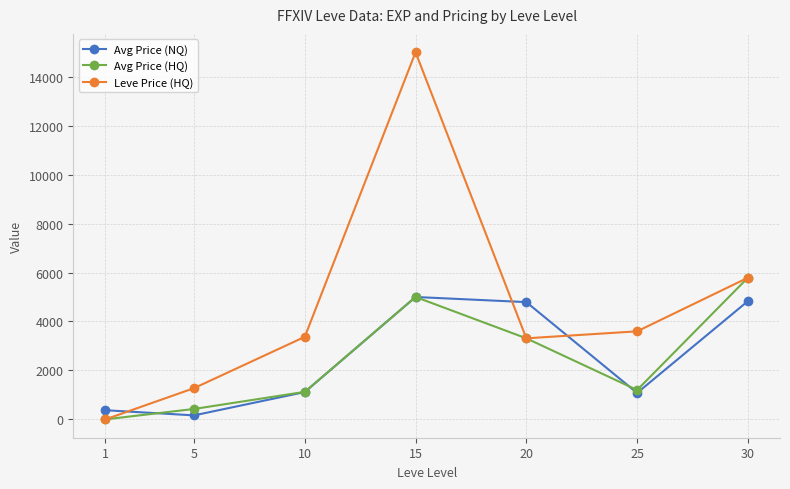

What is the difference between the highest and lowest values at 5?

1111.9